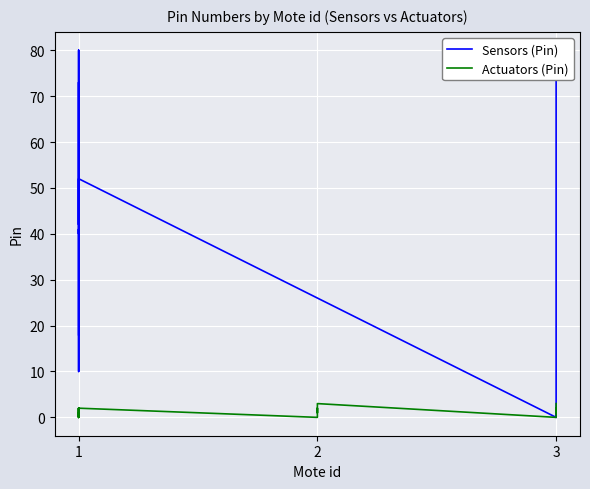

The Actuators (Pin) series shows -1 at 1. True or false?

False